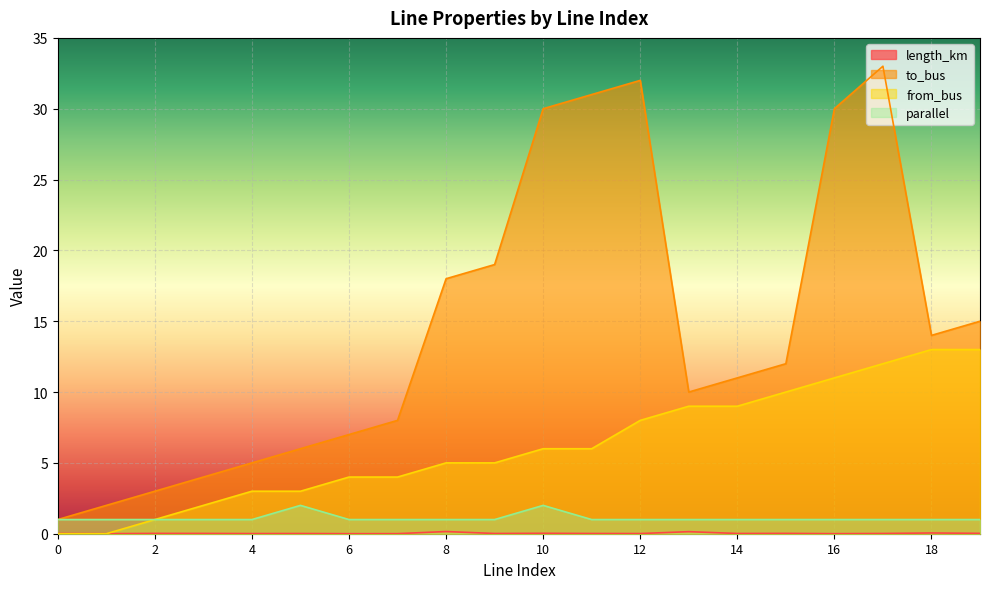

At which category is the sum across all series the highest?

17